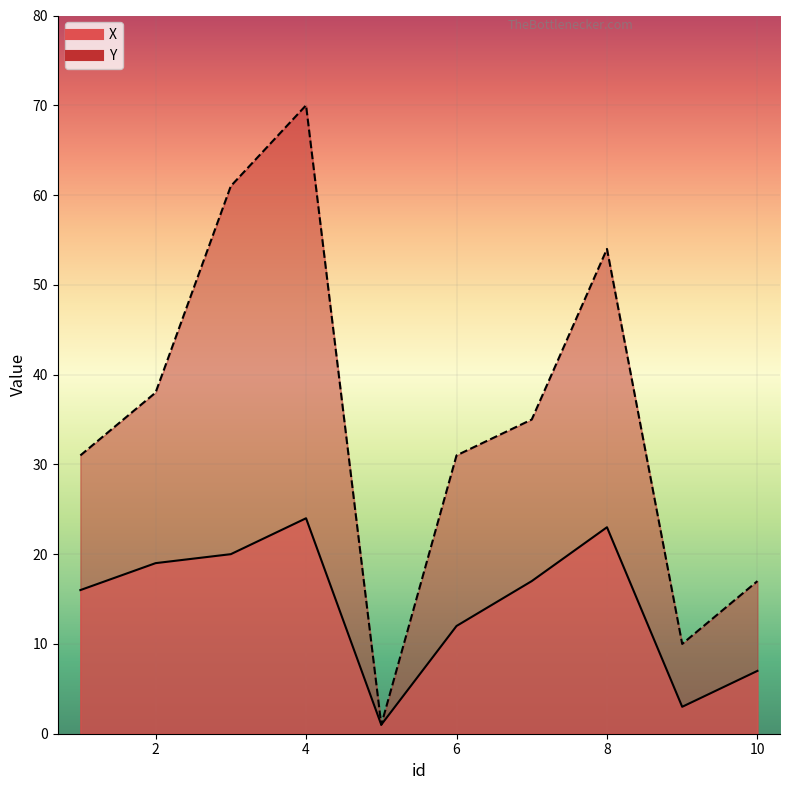

The value of X at 5 is 1. True or false?

True